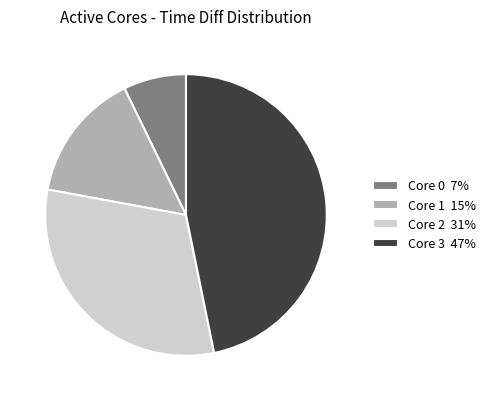

Which category has the biggest portion of the pie?

Core 3 47%